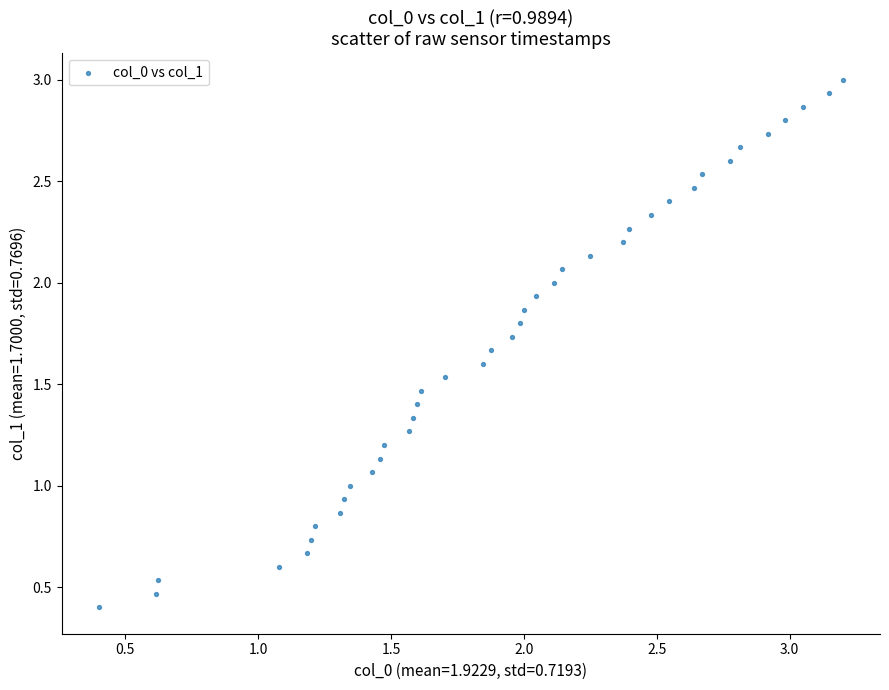

What is the range of Y values (max minus min)?

2.6